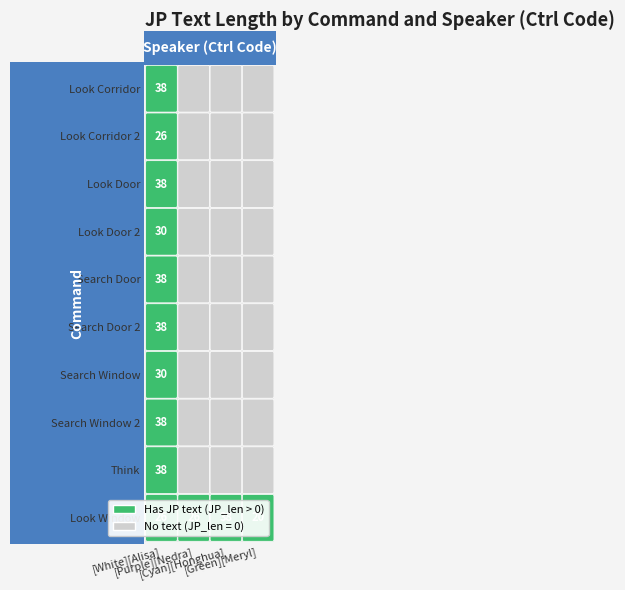

The Look Corridor series shows 38 at Look Corridor. True or false?

True